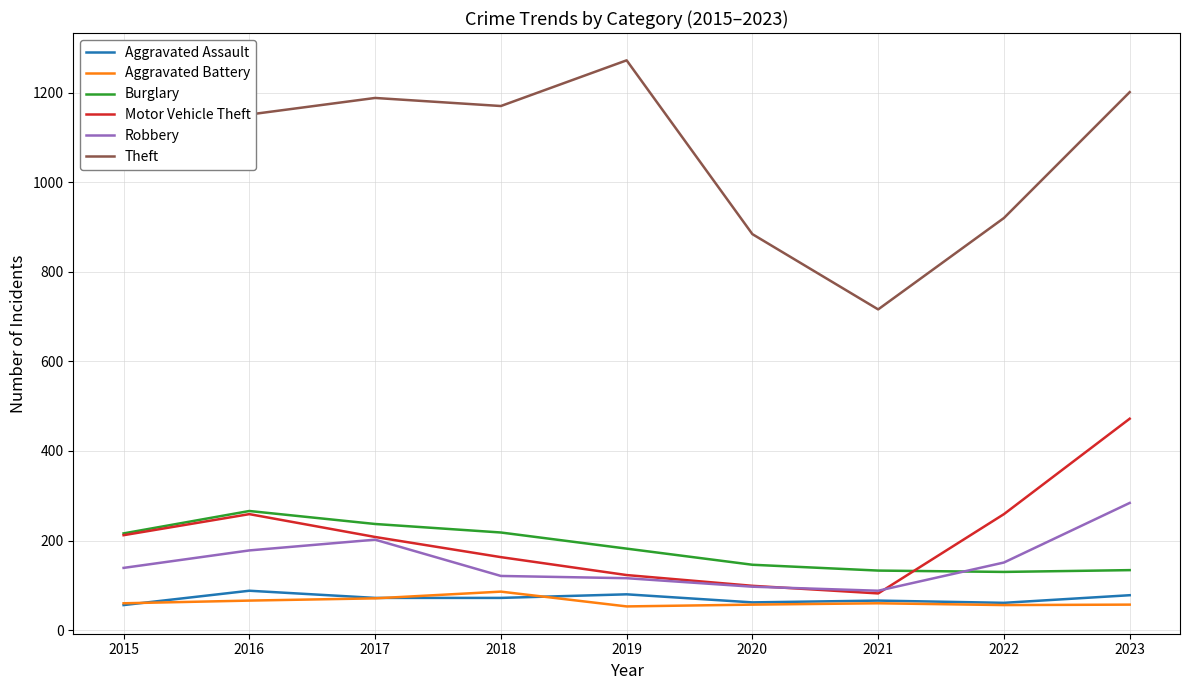

What is the sum of all Robbery values?

1376